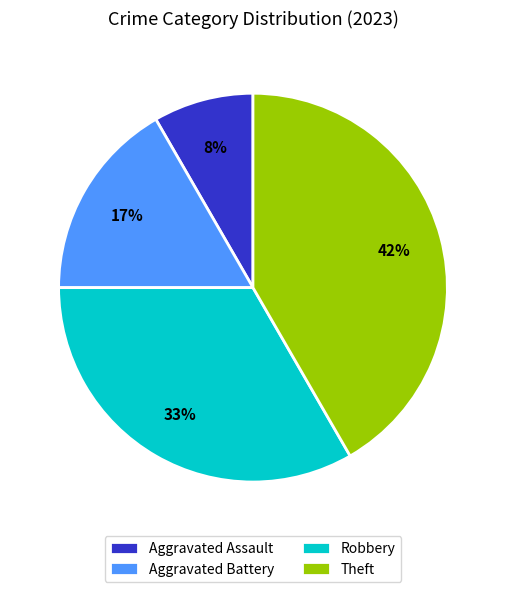

What is the largest slice in the pie chart?

Theft